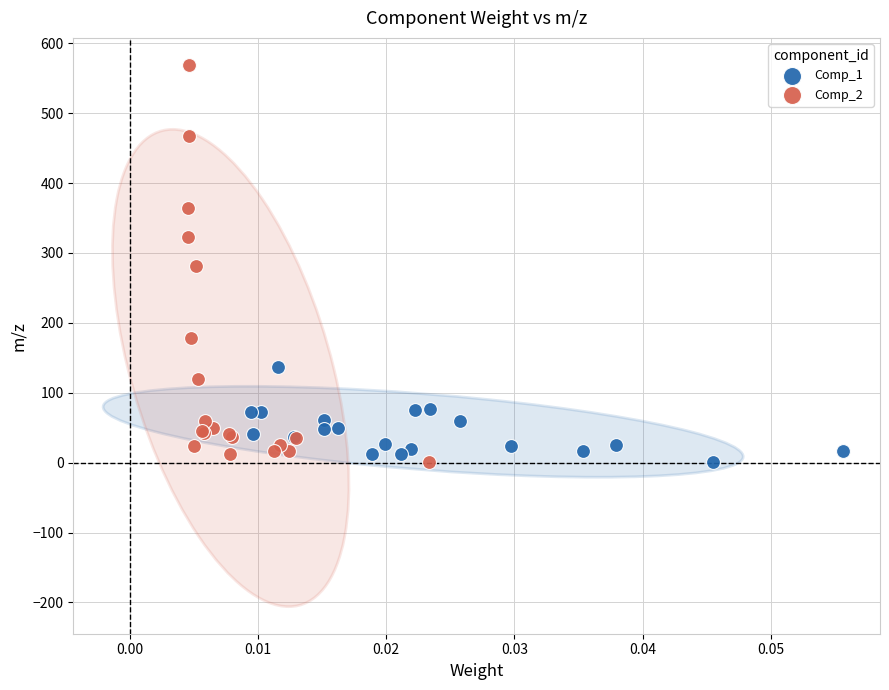

Which series contains the highest Y value?

Comp_2